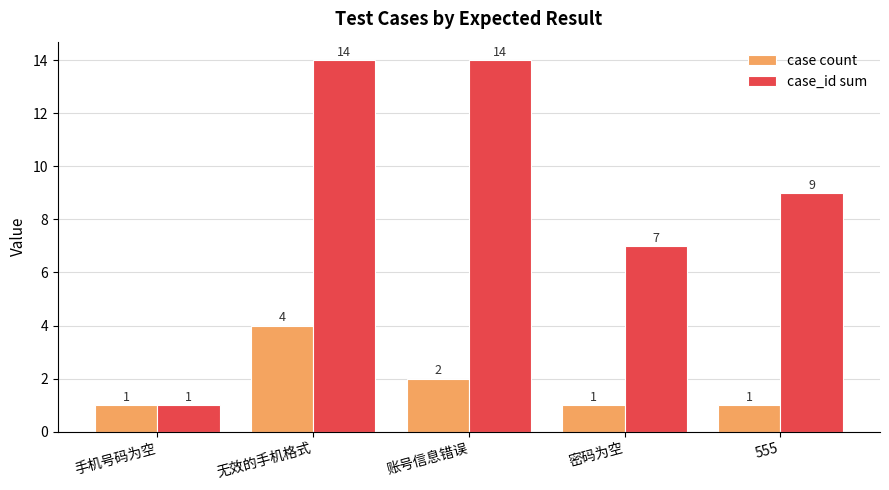

At which label does case_id sum reach its minimum?

手机号码为空